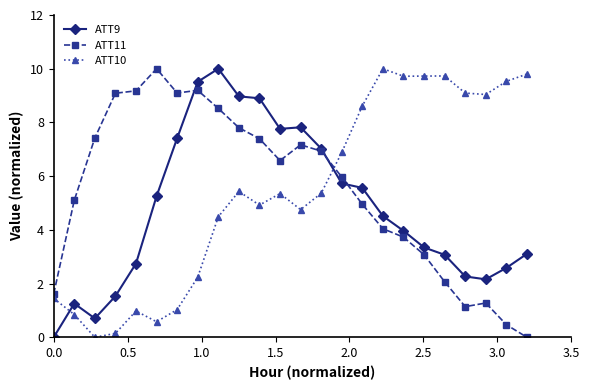

Which series ends up on top after the final intersection of ATT10 and ATT9?

ATT10